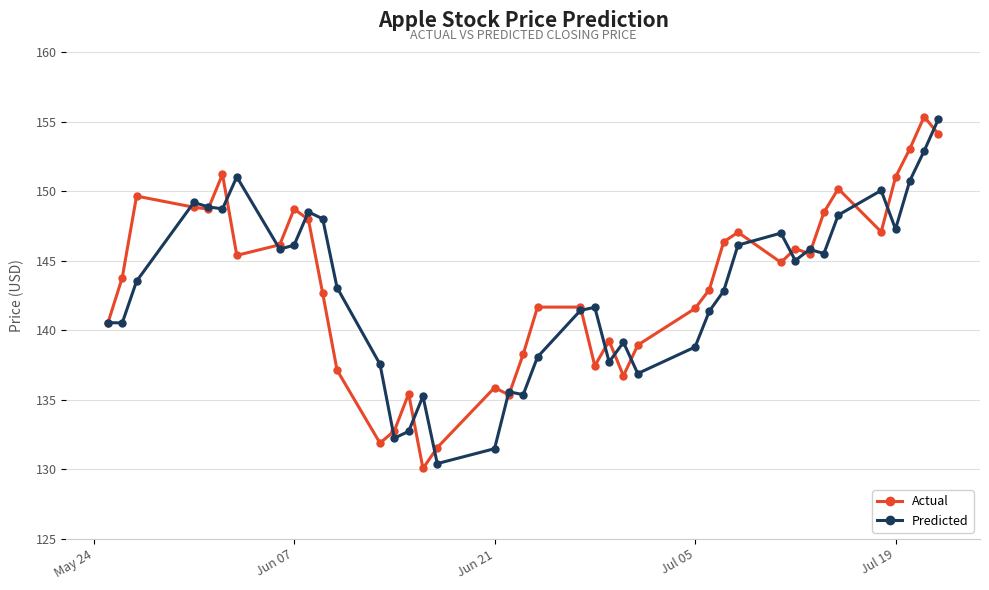

What is the highest value of the Predicted series?

155.2